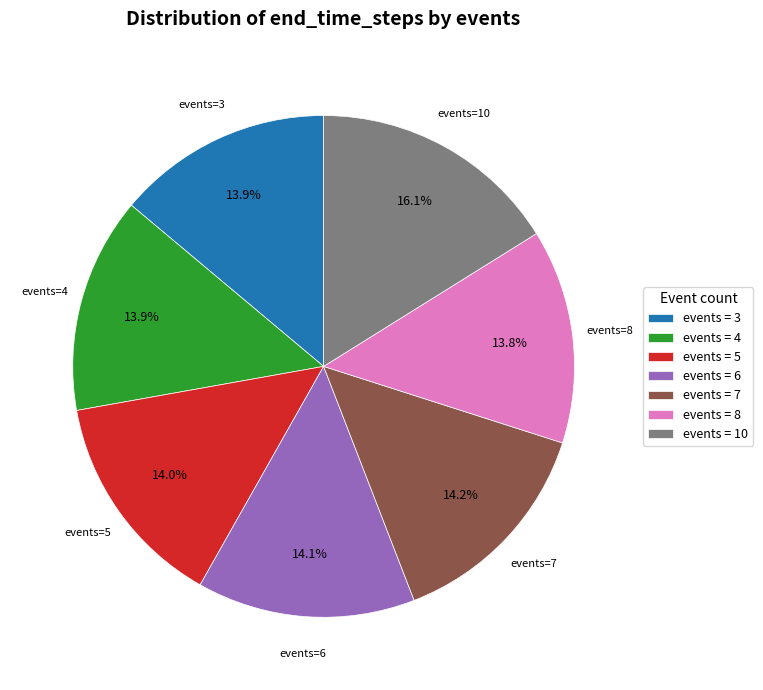

What is the largest slice in the pie chart?

events = 10